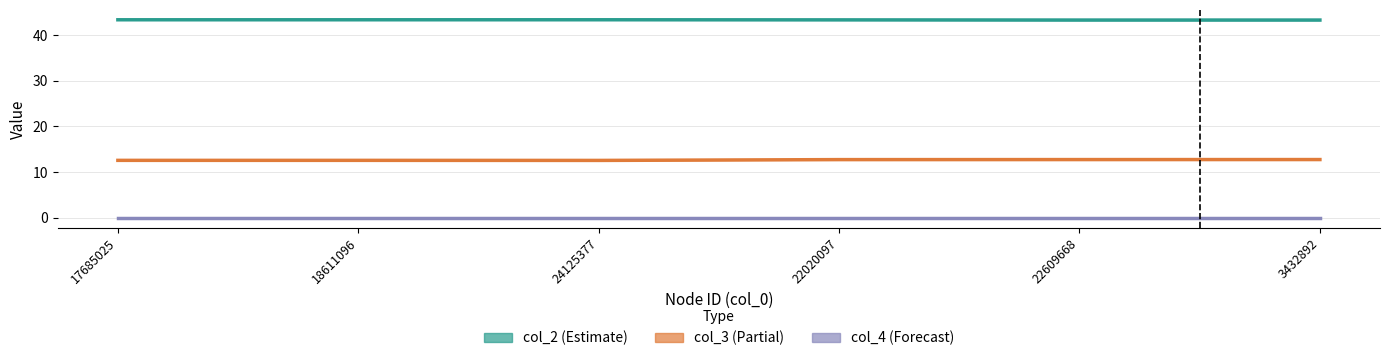

Where is col_3 nearest to the value 12?

24125377